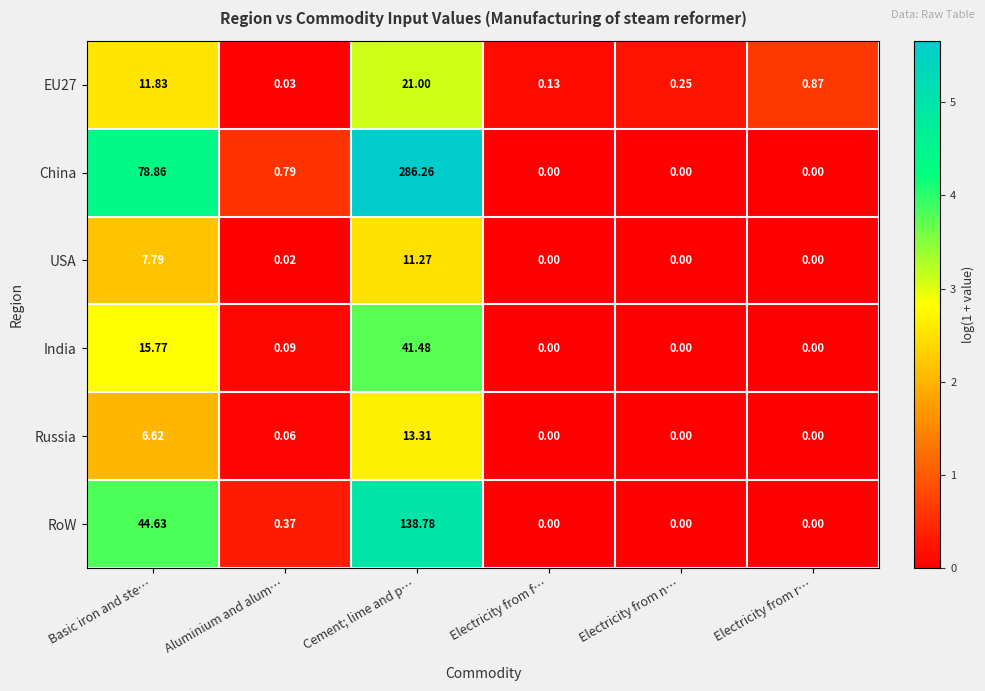

How many categories are shown in the chart?

6